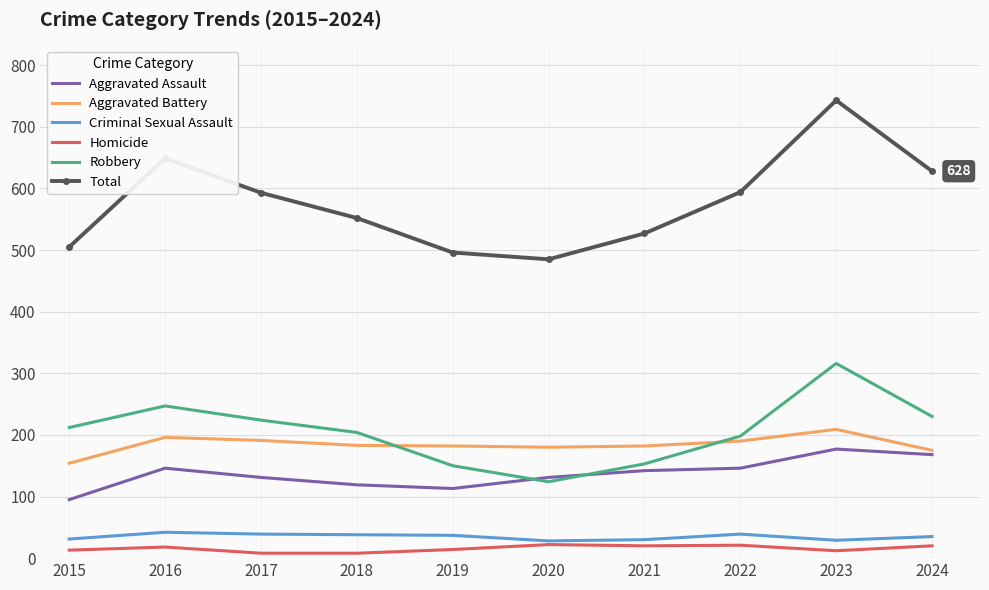

What is the difference between the maximum and minimum values in the Homicide series?

14